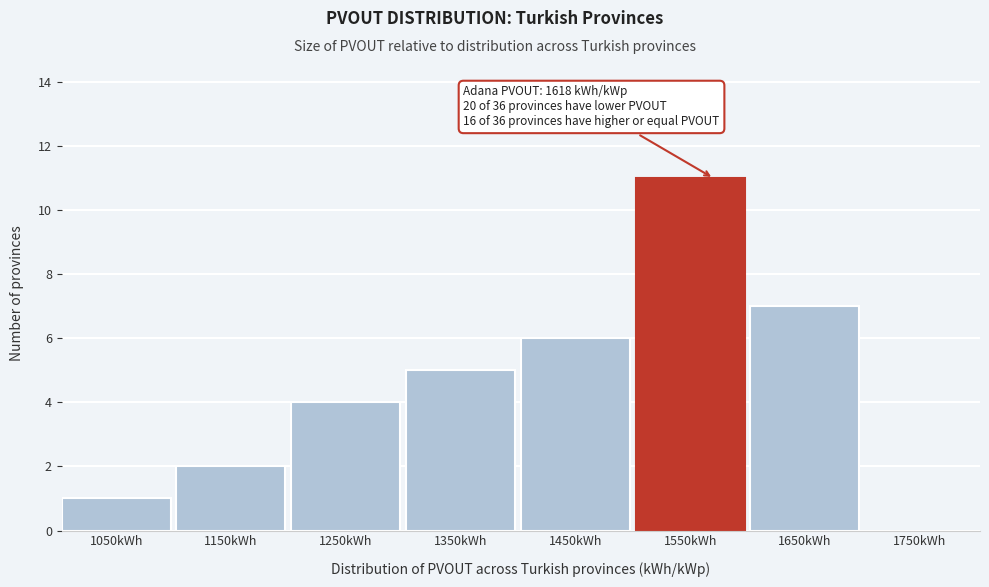

Reading right to left, transcribe all the data shown in this chart.

1750kWh=0	1650kWh=7	1550kWh=11	1450kWh=6	1350kWh=5	1250kWh=4	1150kWh=2	1050kWh=1